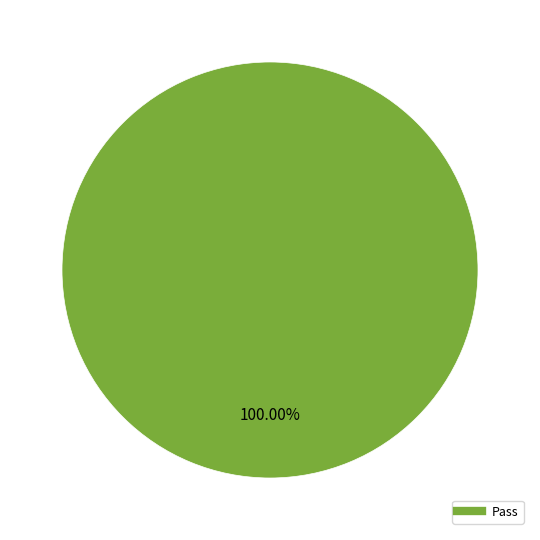

Is there any slice that represents more than half of the pie?

Yes